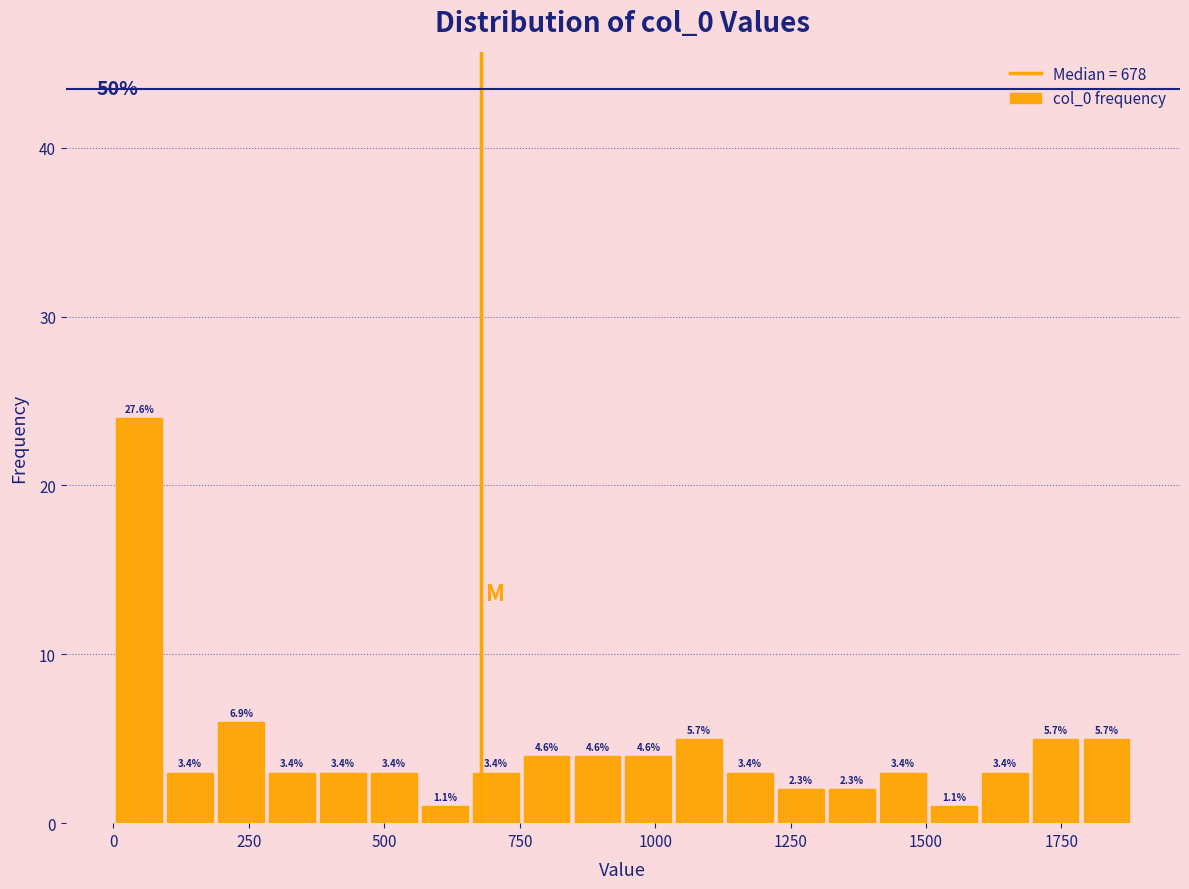

Read against the x-axis, roughly where is the centre of the tallest bar?

50